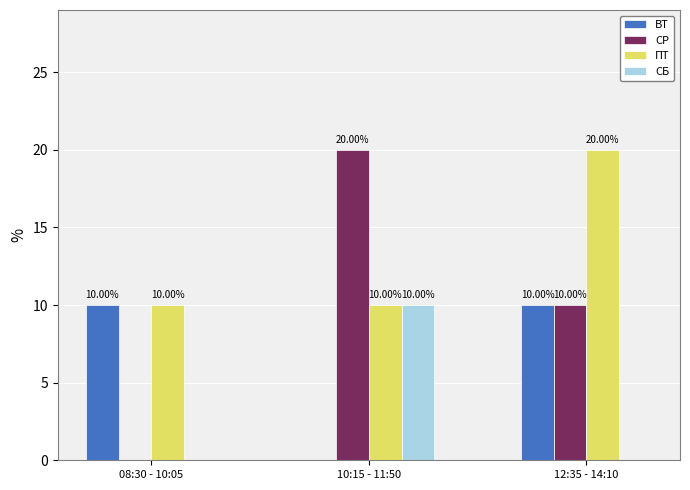

Which category has the highest value in the ПТ series?

12:35 - 14:10